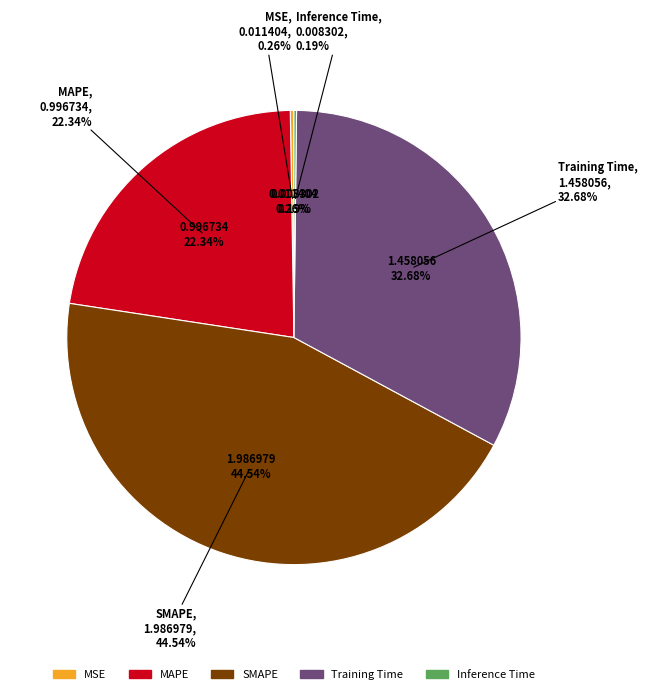

Is it true that MSE is 0% of the pie?

True